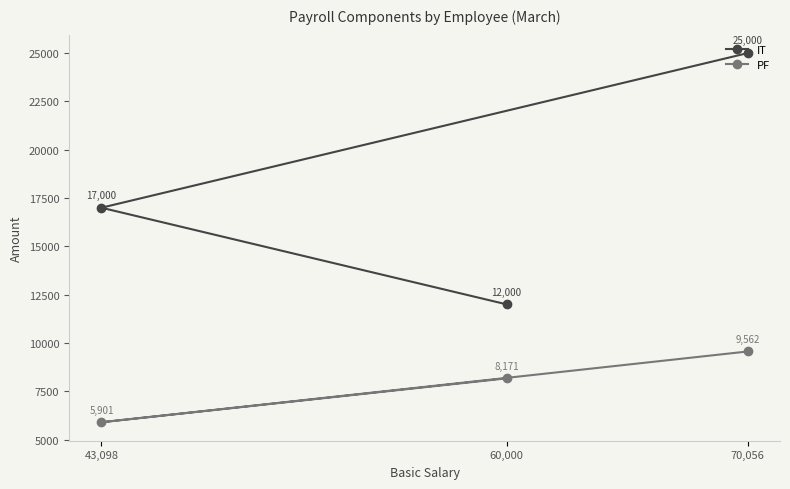

List the series in order of their peak value, highest first.

IT, PF